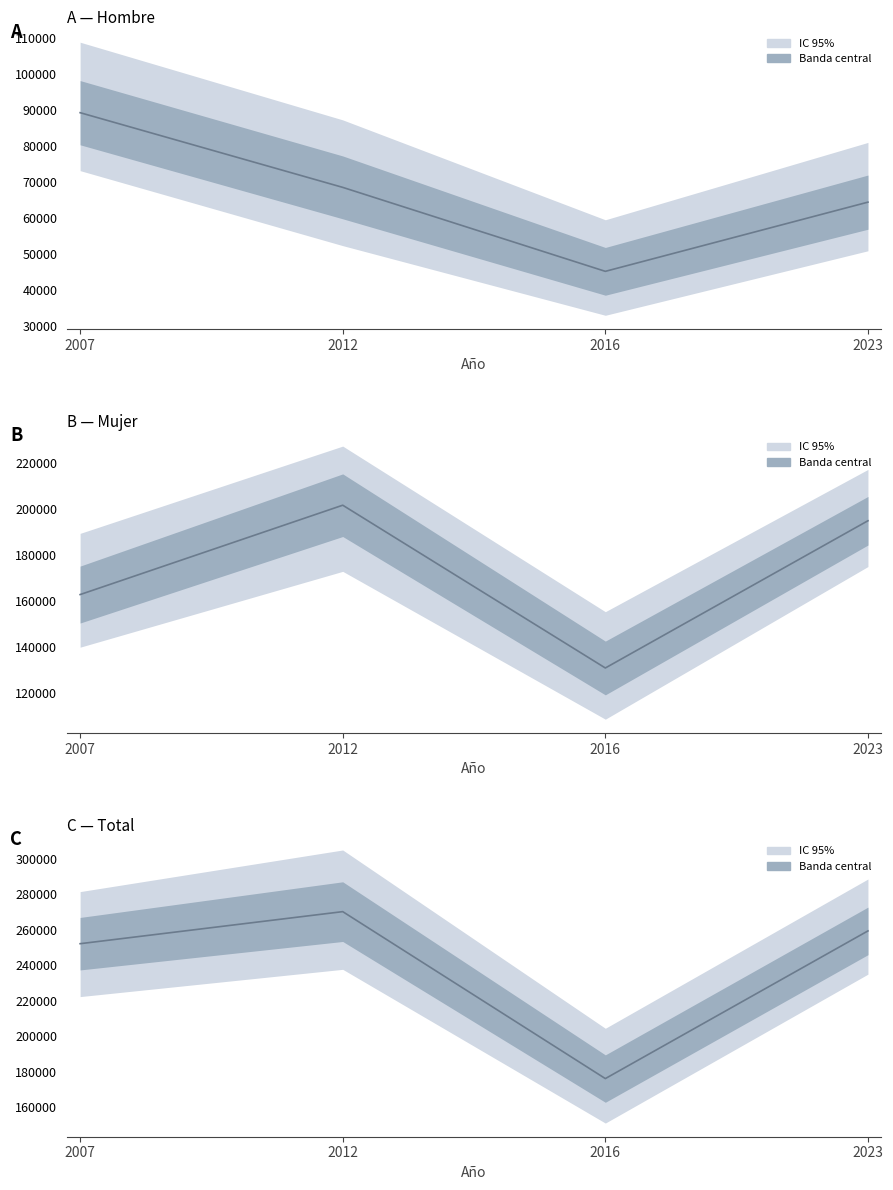

What is the greatest value displayed?

270153